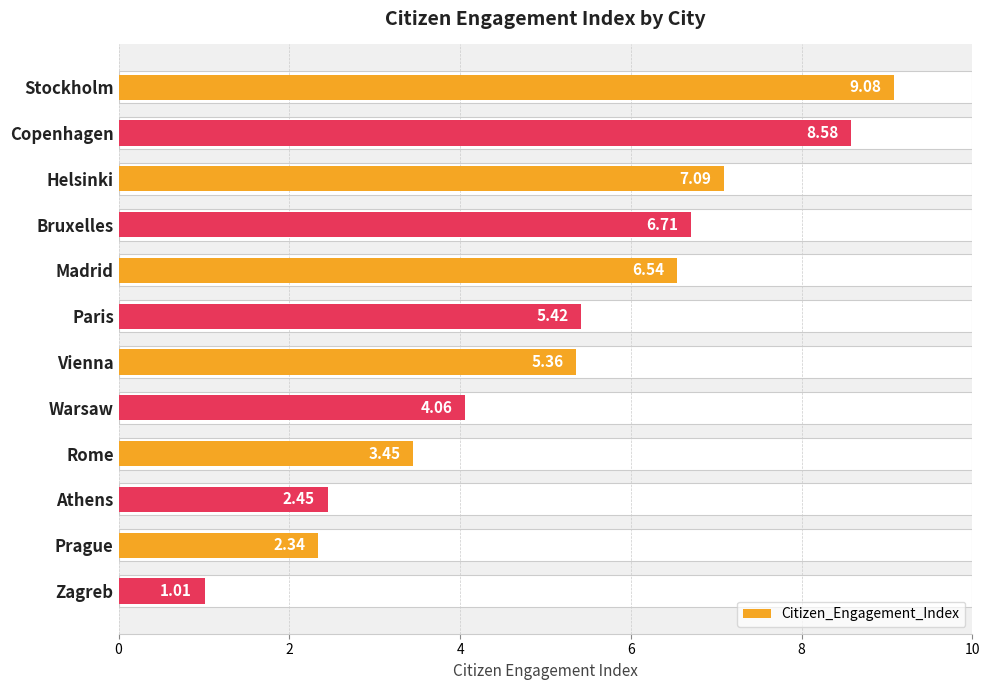

The value at Stockholm is 3.4. True or false?

False